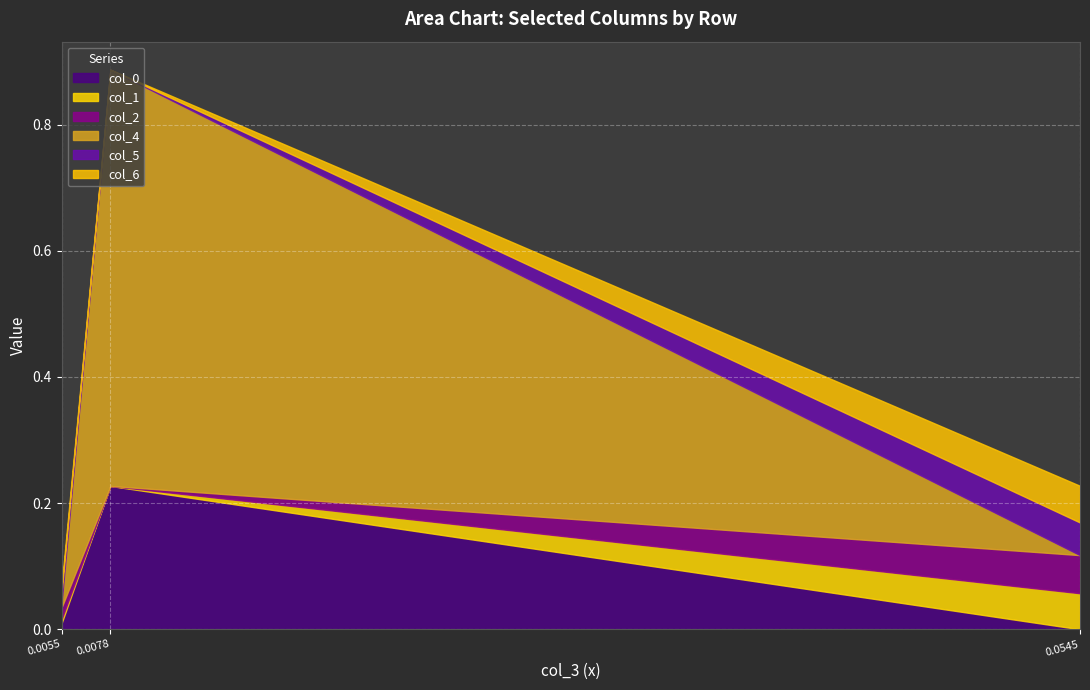

At how many categories does at least one series exceed 0?

3